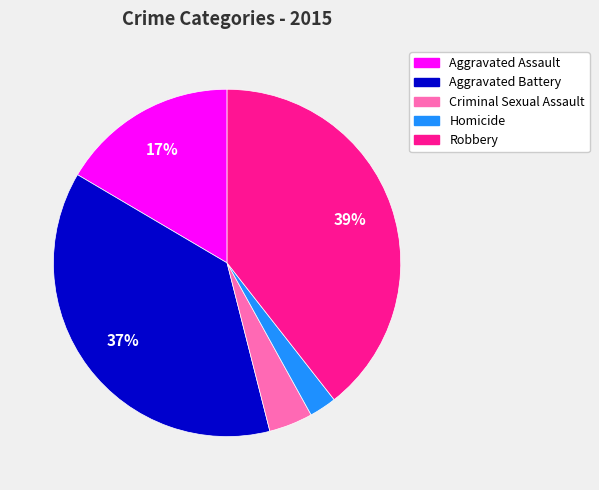

What percentage is the Robbery slice, to the nearest percent?

39%